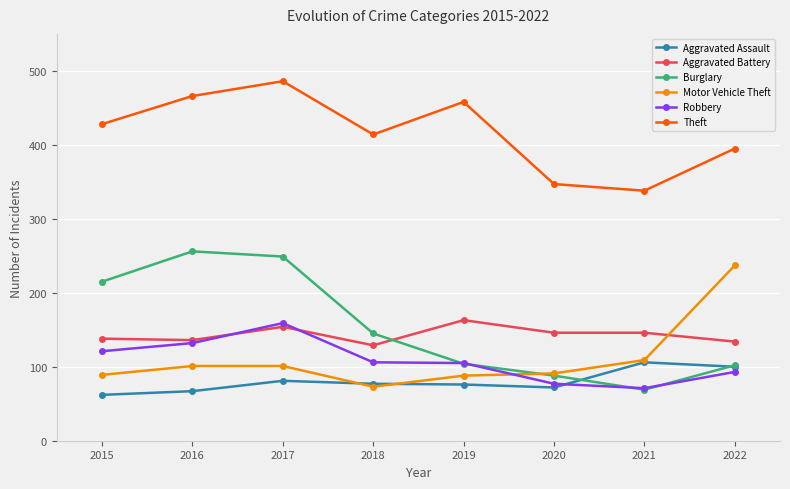

How many data points does each series have?

8